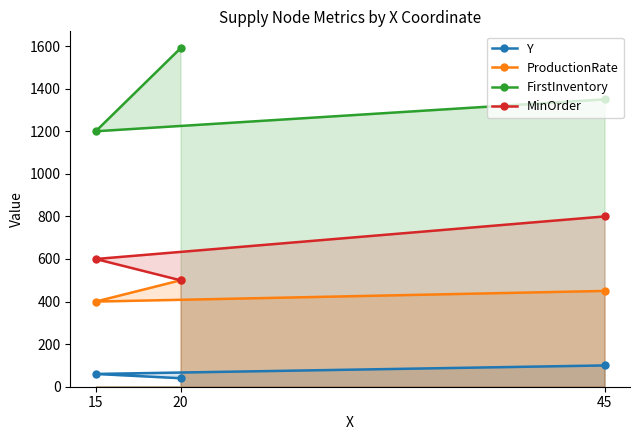

What is the sum of all ProductionRate values?

1350